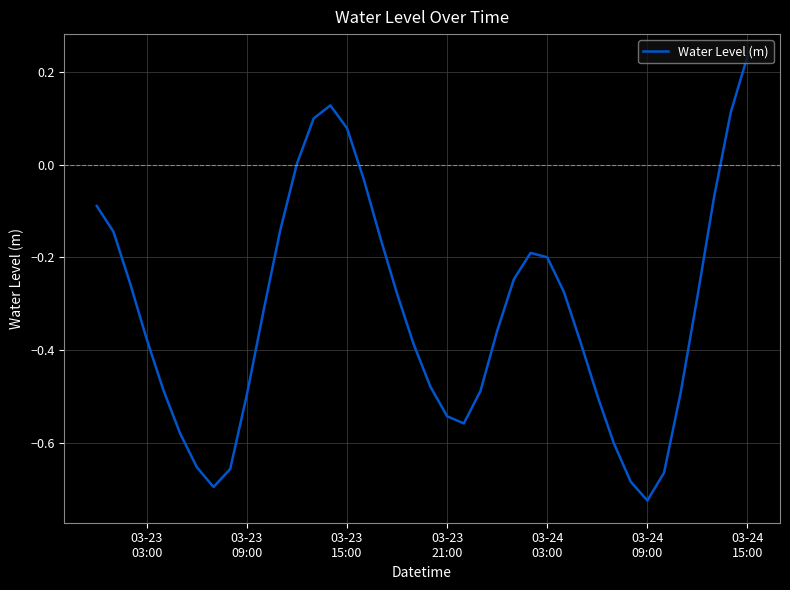

Does the chart display data point markers on the line(s)?

No